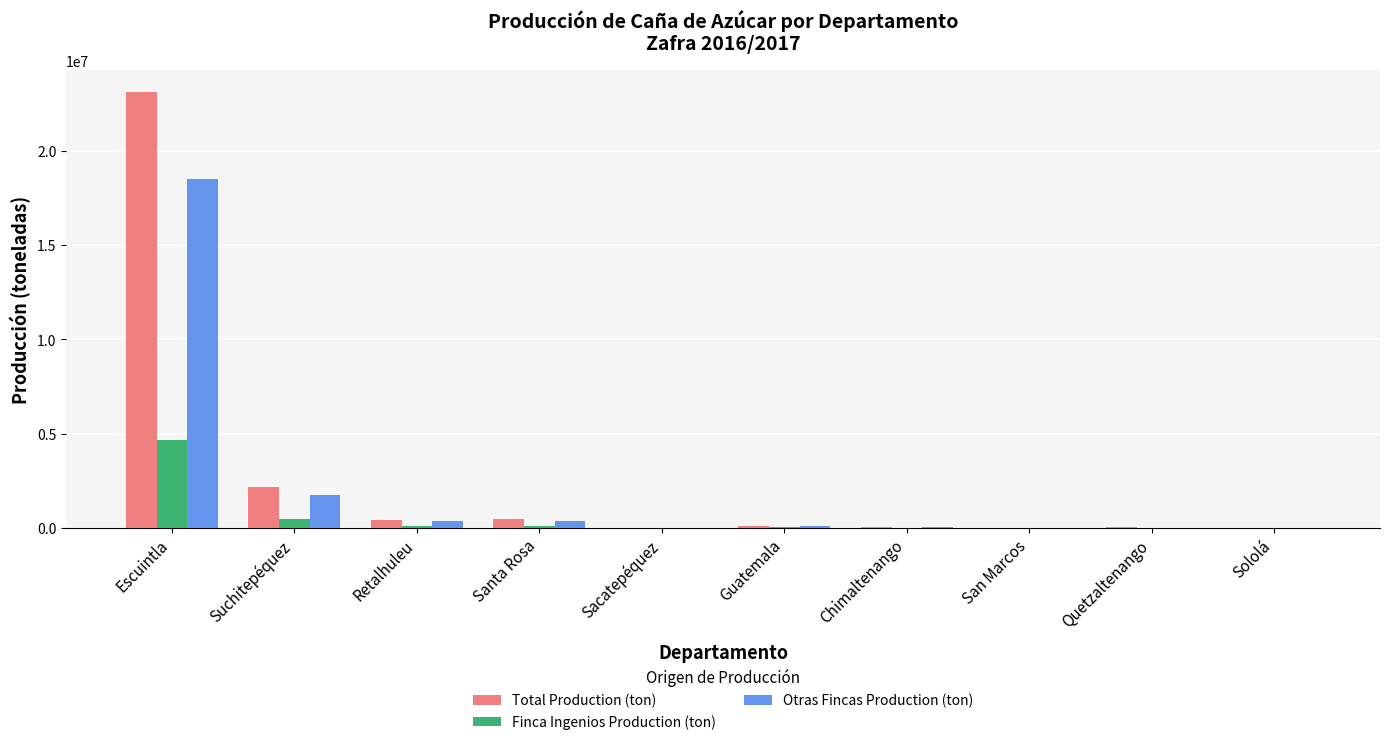

Where is Total Production (ton) nearest to the value 11577424?

Suchitepéquez